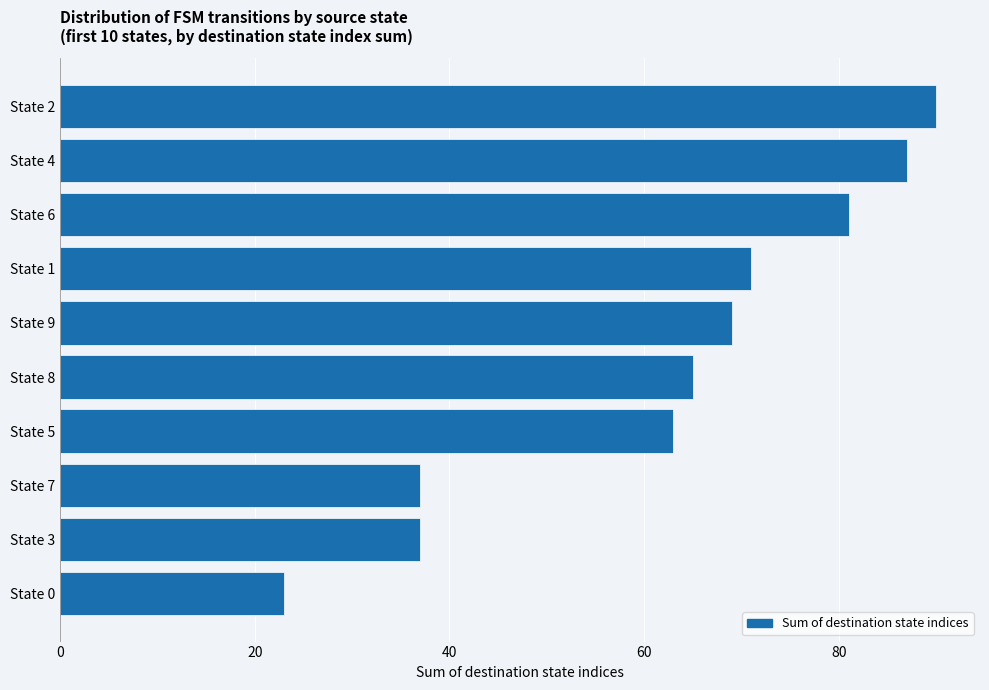

Which has a higher value, State 1 or State 0?

State 1